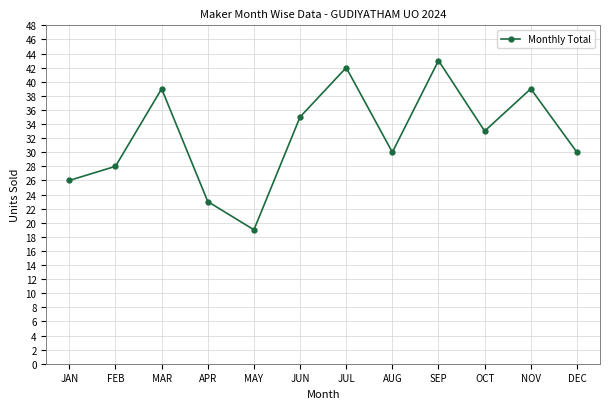

How many data points are less than 33?

6